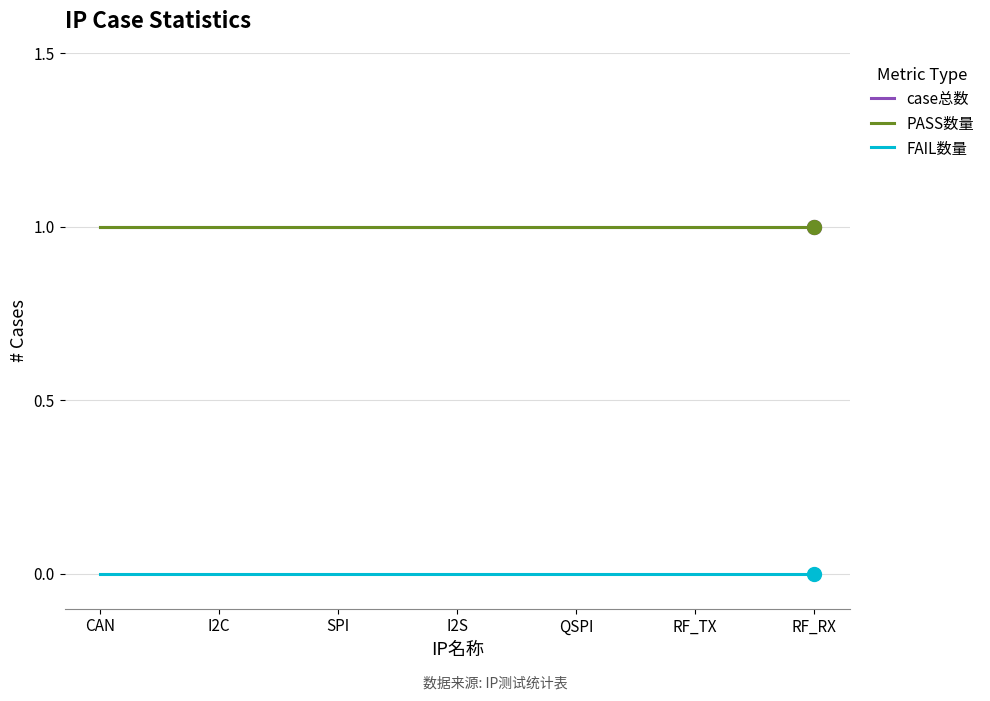

Is it true that case总数 equals 1 at RF_RX?

False